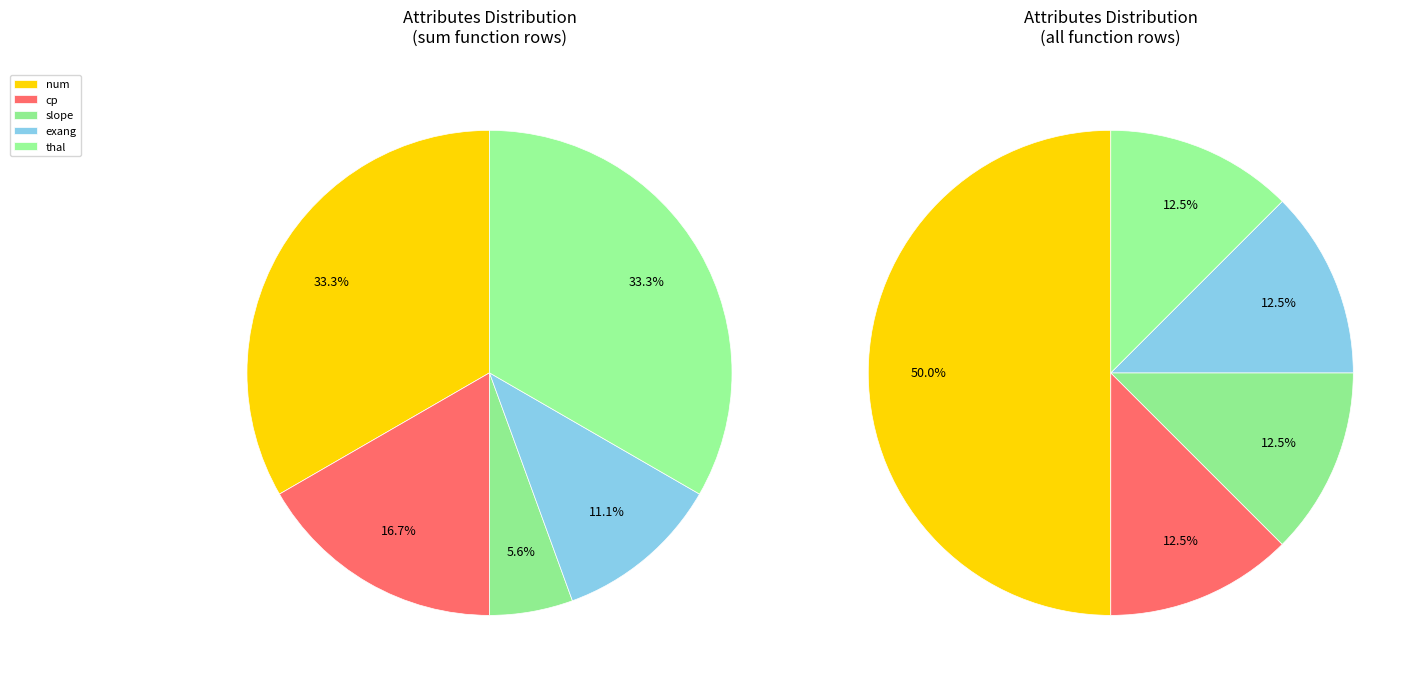

Is it true that exang is 19% of the pie?

False